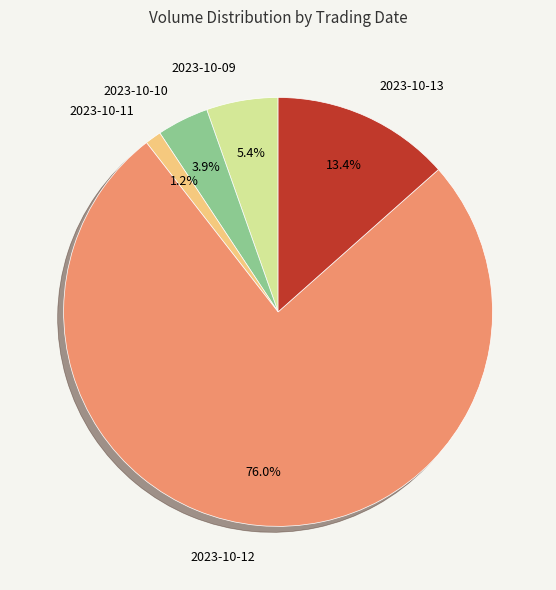

Which slice represents more than half of the pie?

2023-10-12